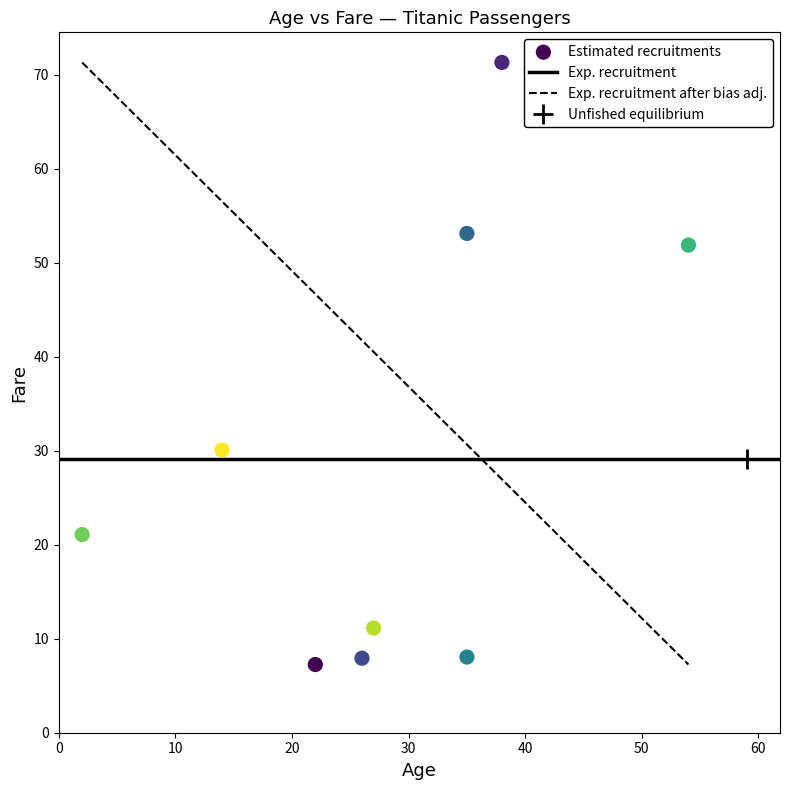

What Y value in the scatter plot is closest to 39?

30.1